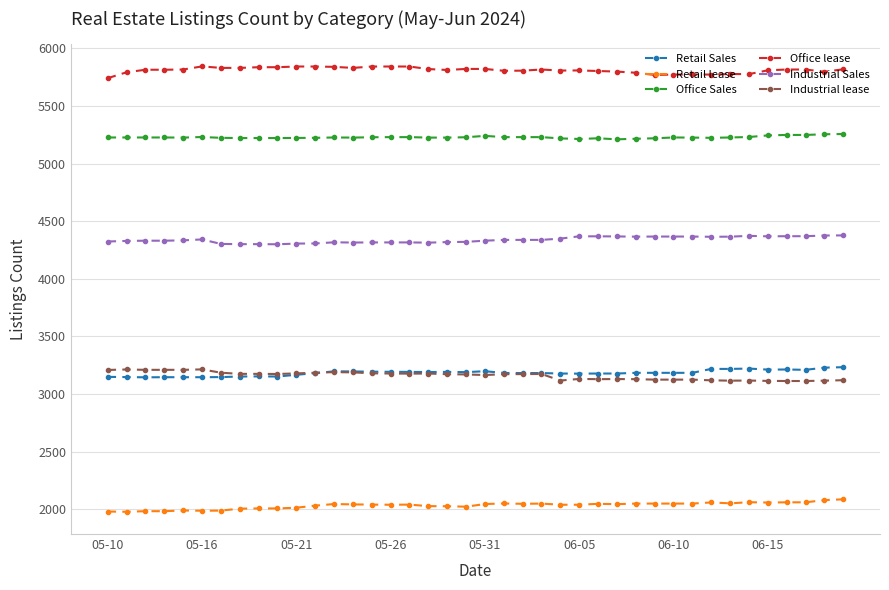

At how many categories does at least one series exceed 2374?

40